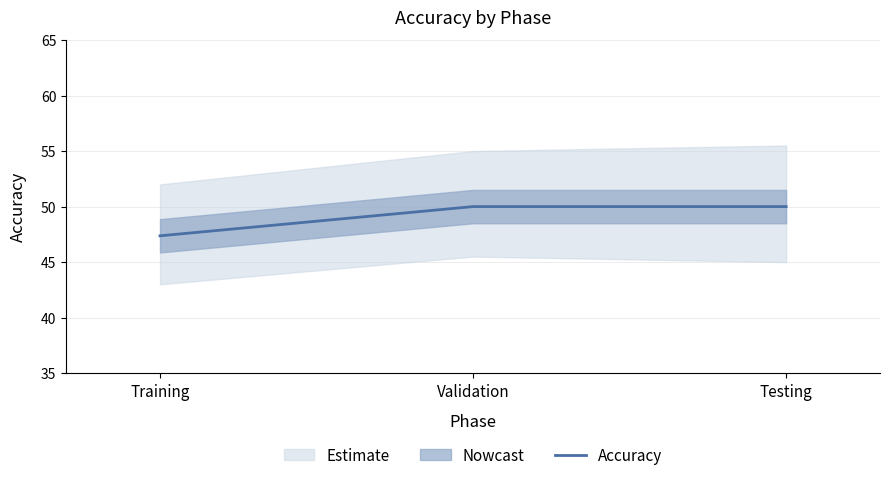

What is the change in value from Training to Validation?

+2.6